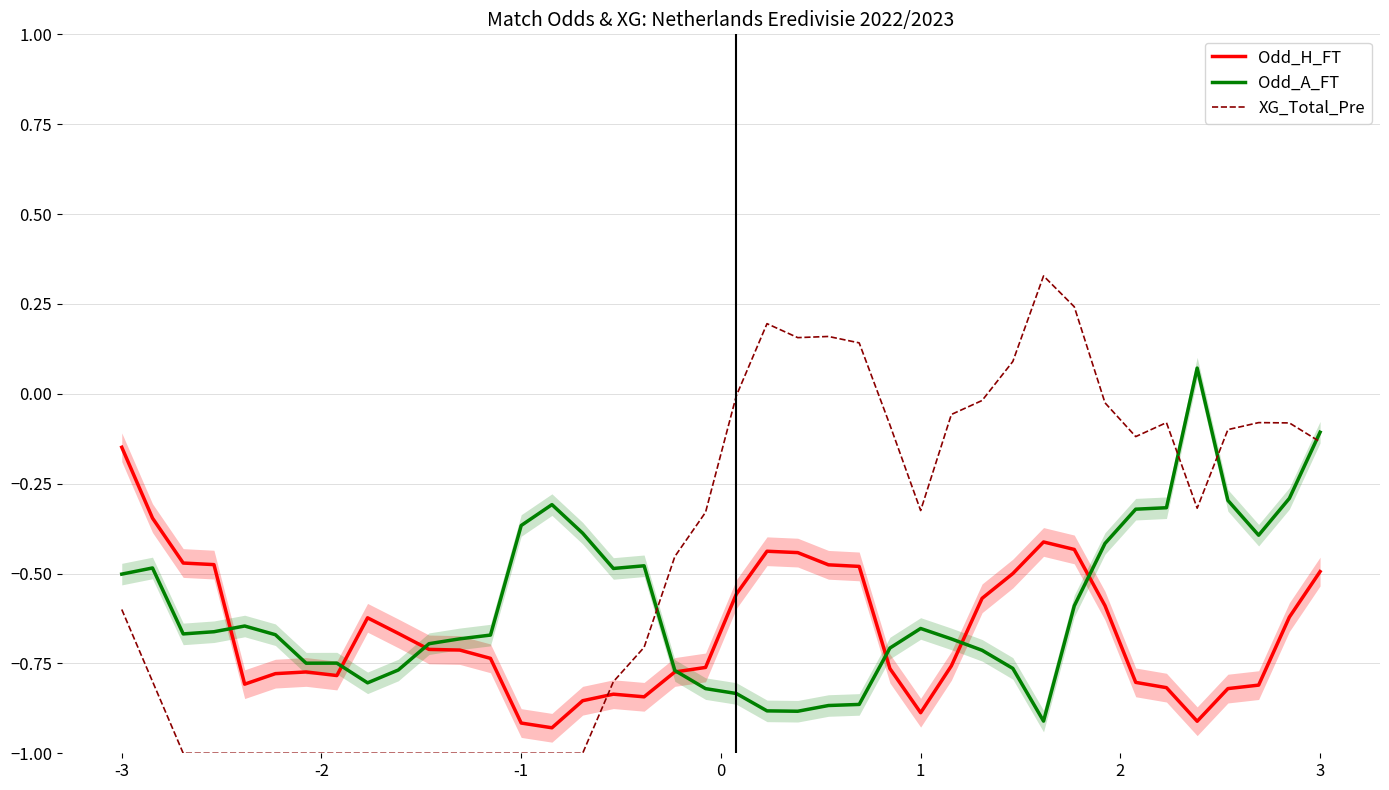

What is the maximum value for XG_Total_Pre?

0.3